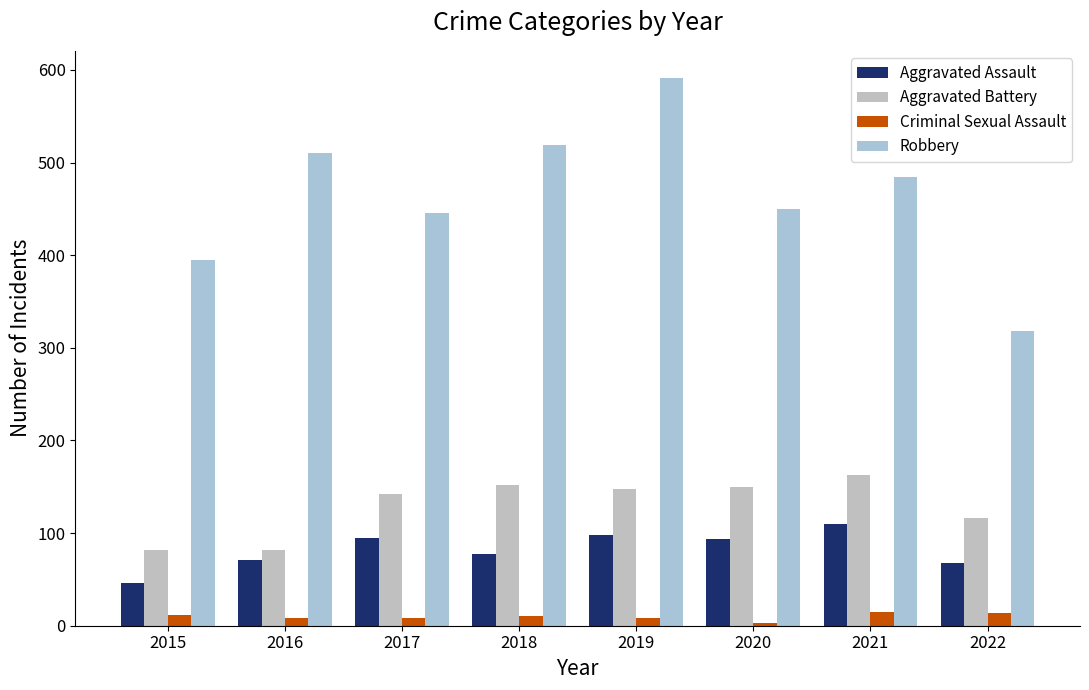

How many categories are shown in the chart?

8